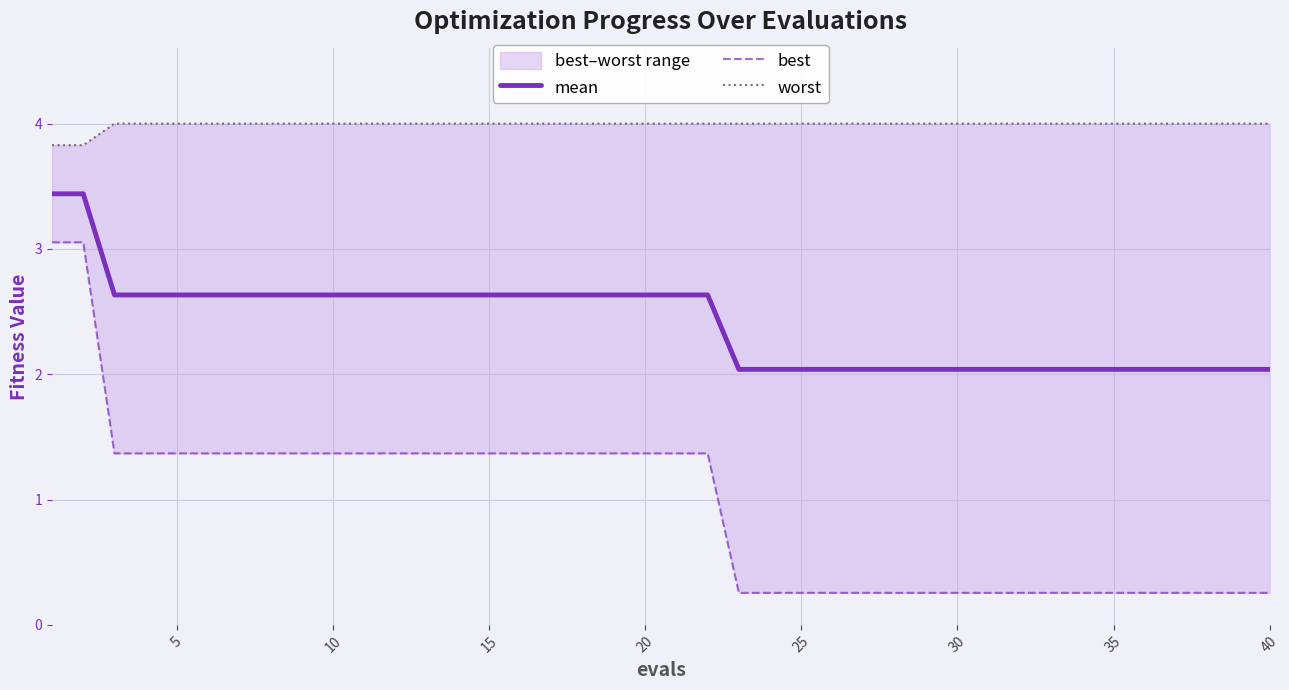

Is the value of best at 30 greater than the value of worst at 40?

No